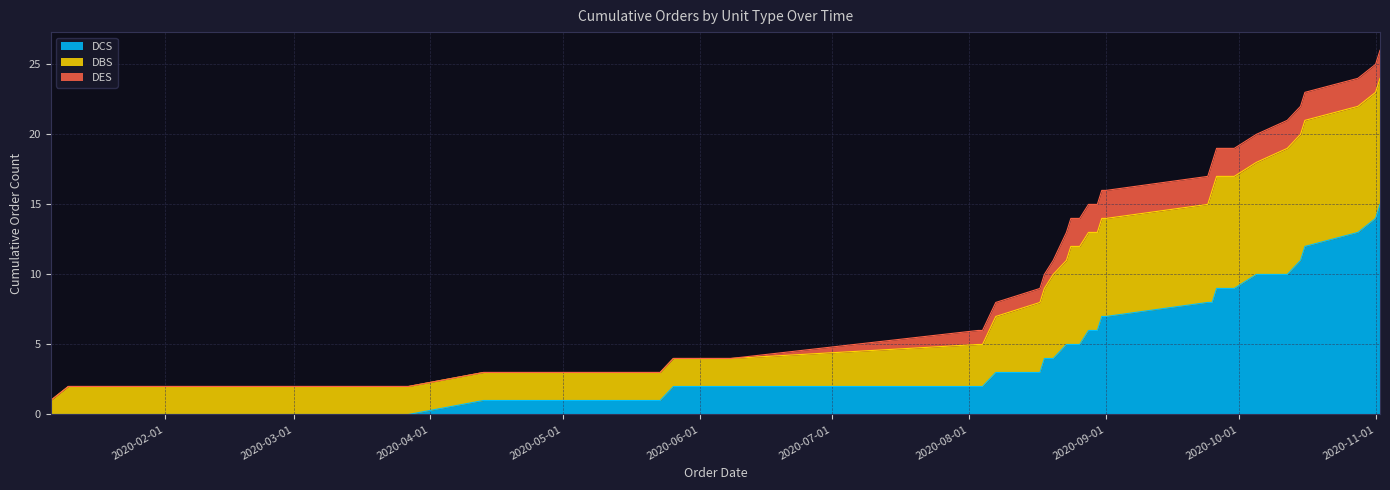

What is the highest value of the DCS series?

15